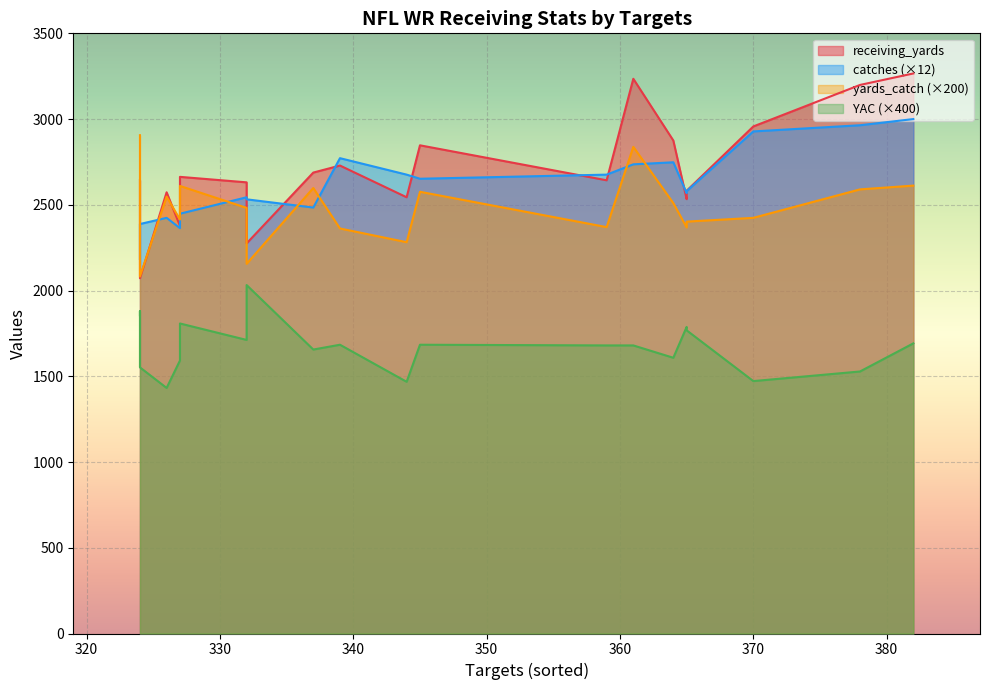

At which label does YAC reach its peak?

332